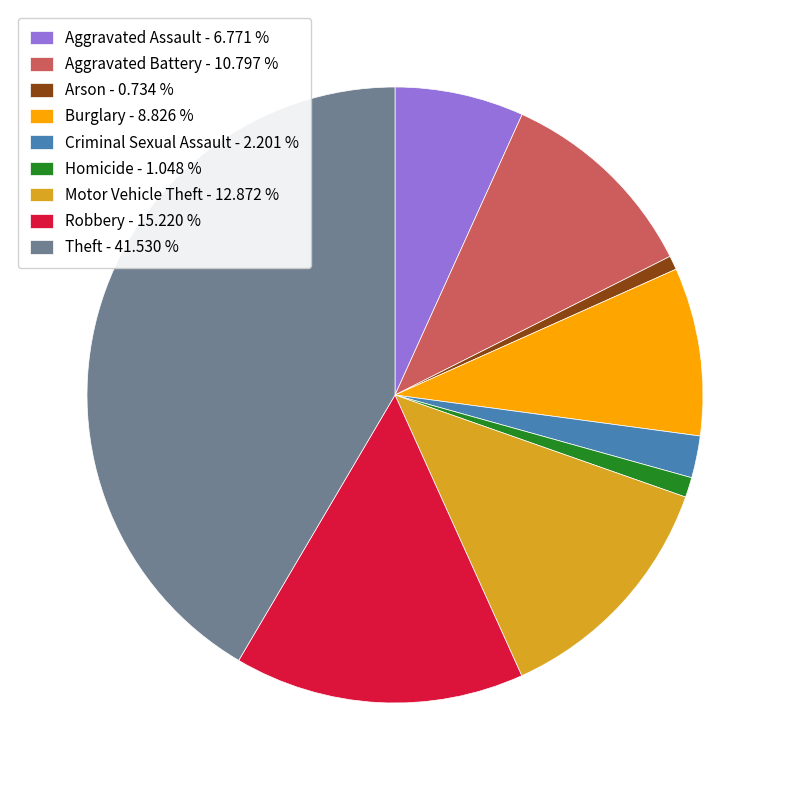

Is it true that Burglary is 1% of the pie?

False